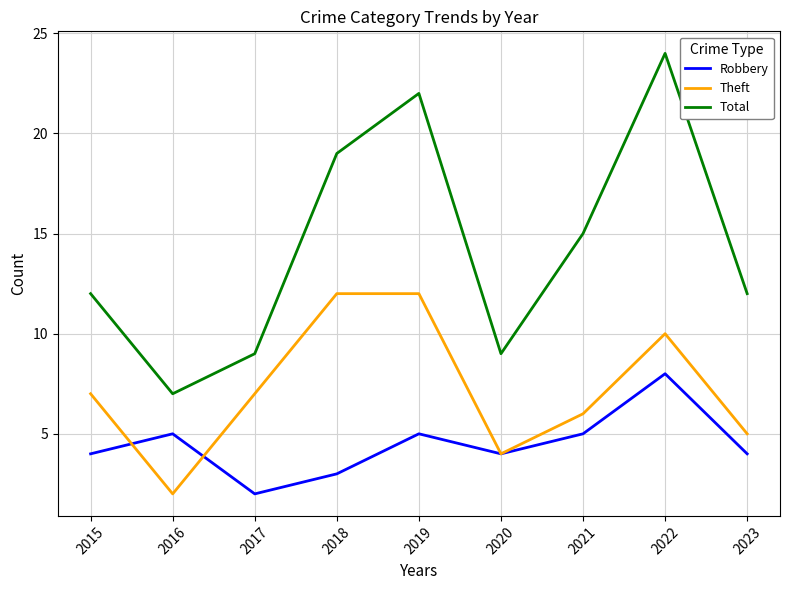

At which category is the sum across all series the highest?

2022